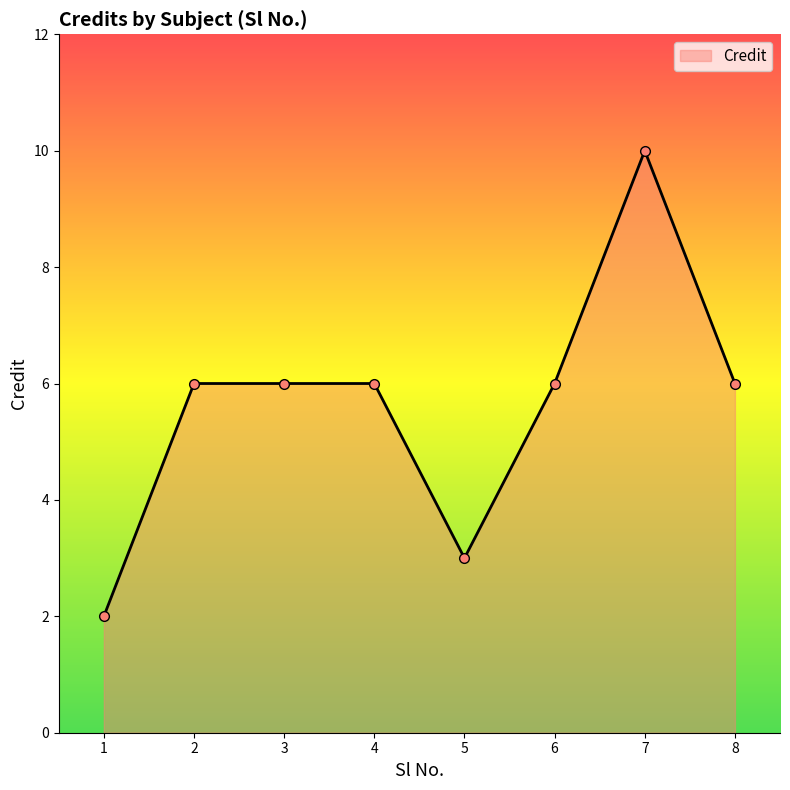

The value at 6 is 9. True or false?

False